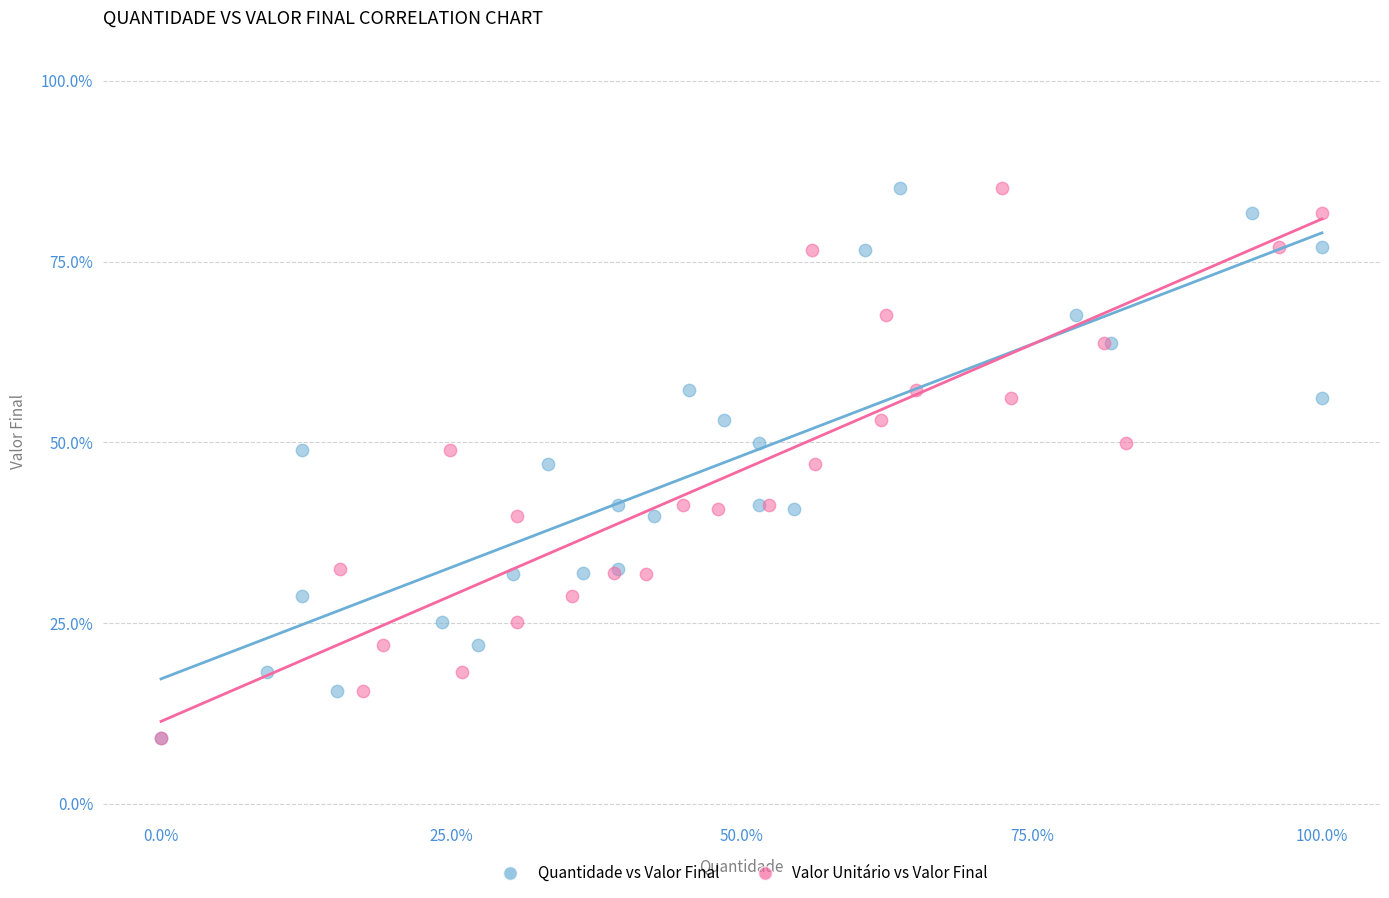

What are all the series names shown in the legend?

Quantidade vs Valor Final, Valor Unitário vs Valor Final